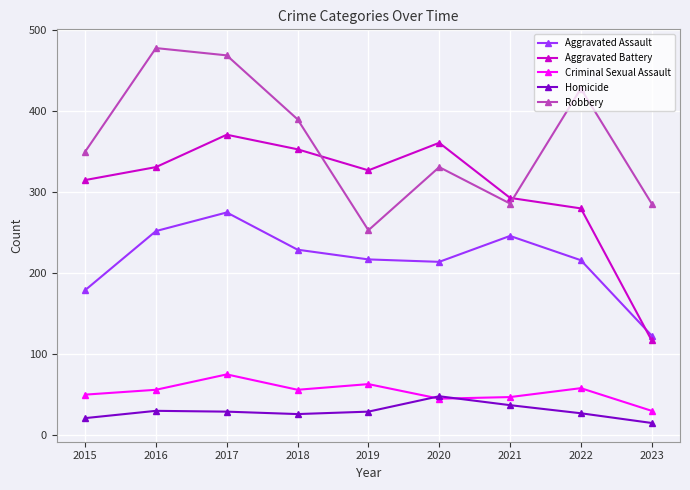

Which series changed the most between 2015 and 2017?

Robbery